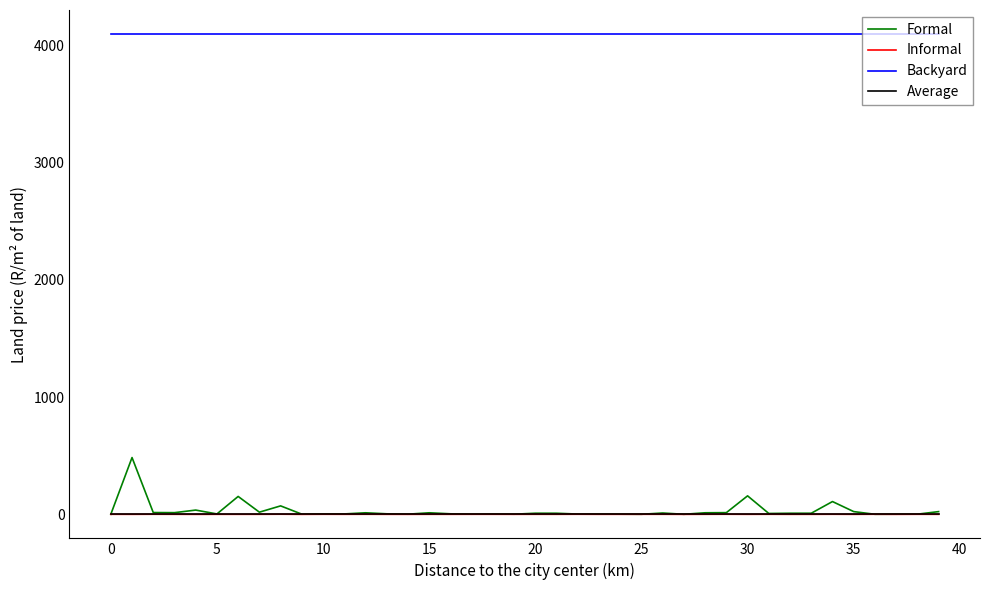

True or false: Informal and Backyard intersect in this chart.

False